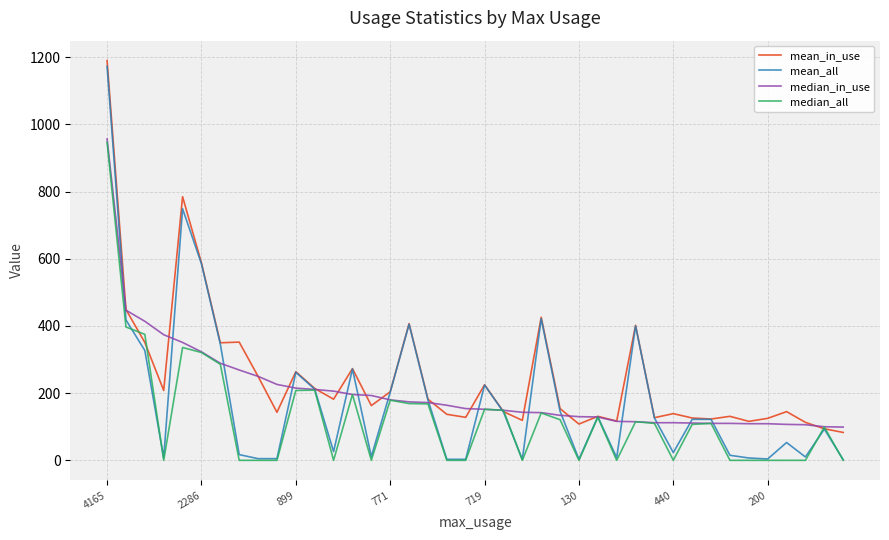

What is the lowest value of the mean_in_use series?

83